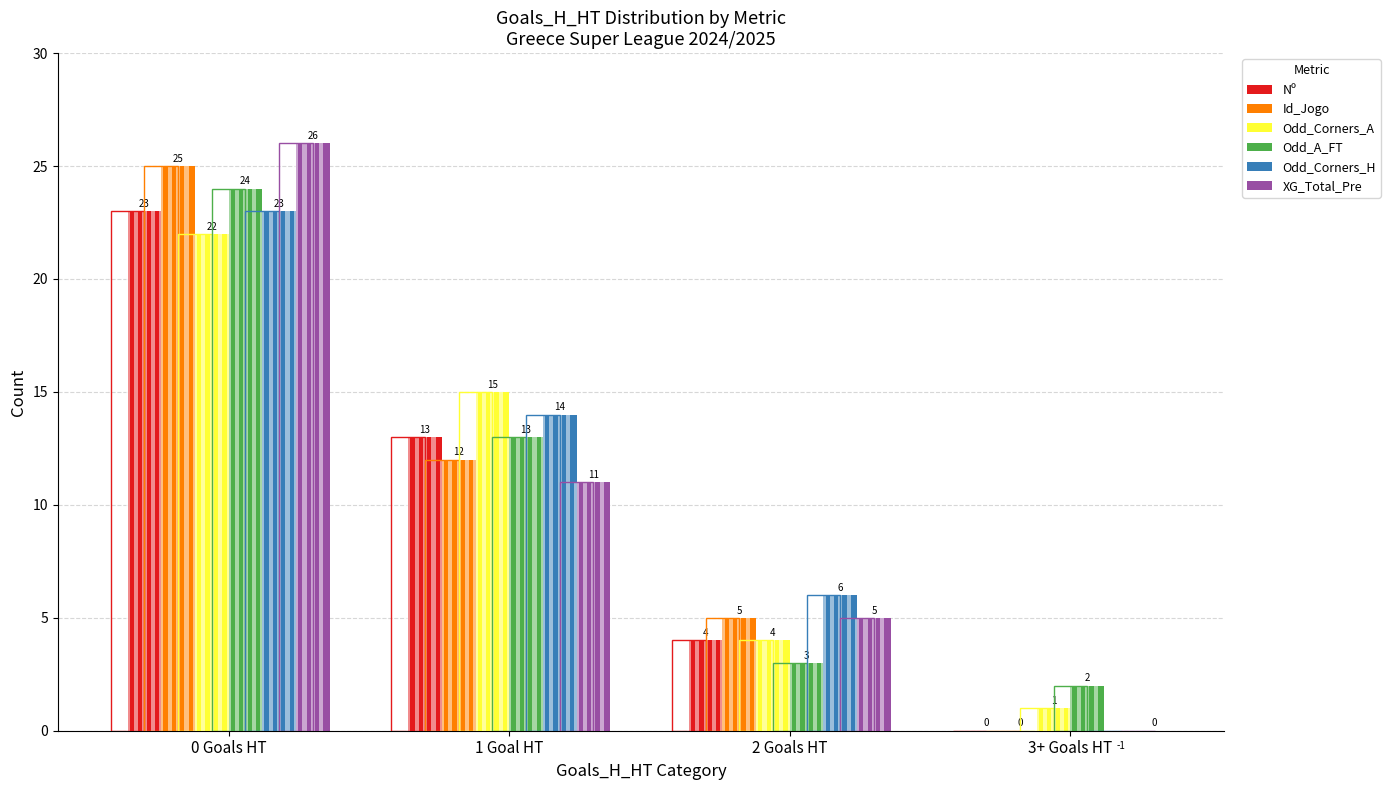

What are all the series names shown in the legend?

Nº, Id_Jogo, Odd_Corners_A, Odd_A_FT, Odd_Corners_H, XG_Total_Pre